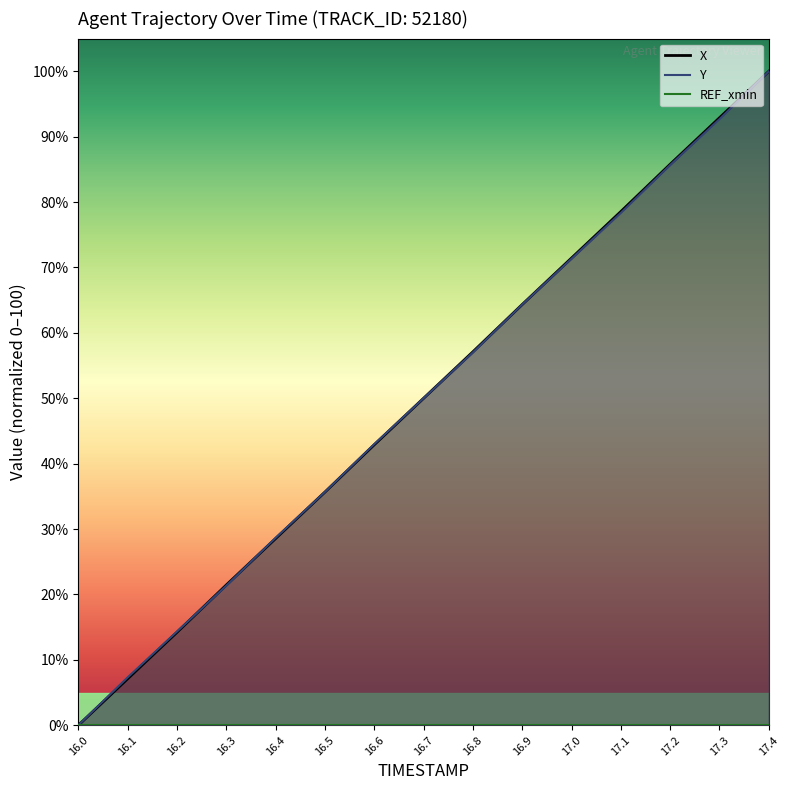

True or false: Y has more than 1 points higher than both neighbors.

False